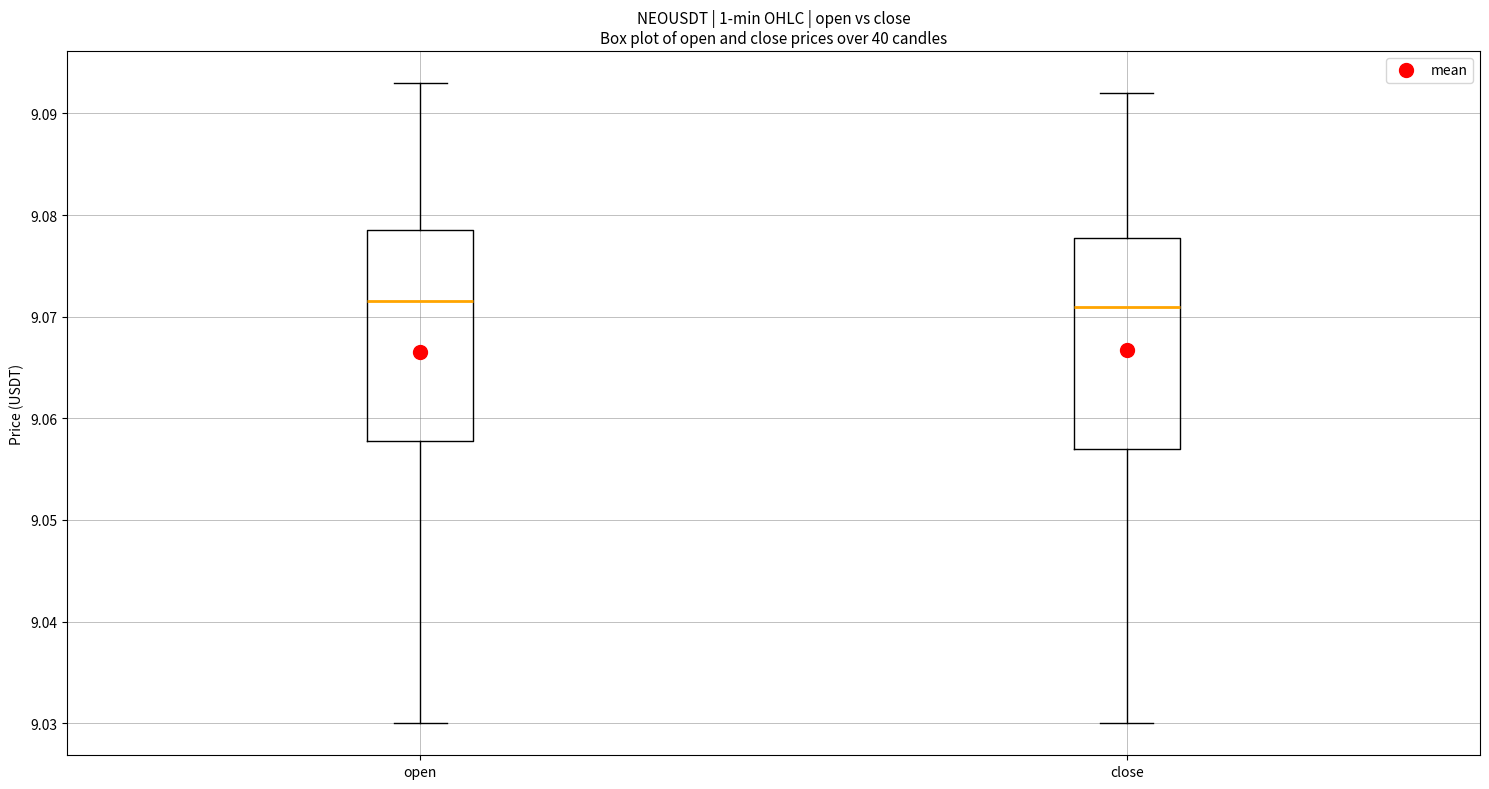

Where does the lower whisker of the box for open end on the y-axis? The values are not printed on the chart, so give them approximately, as read against the axis.

9.030